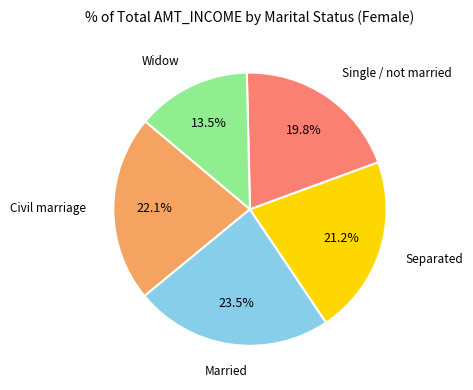

Count the number of slices in the pie.

5